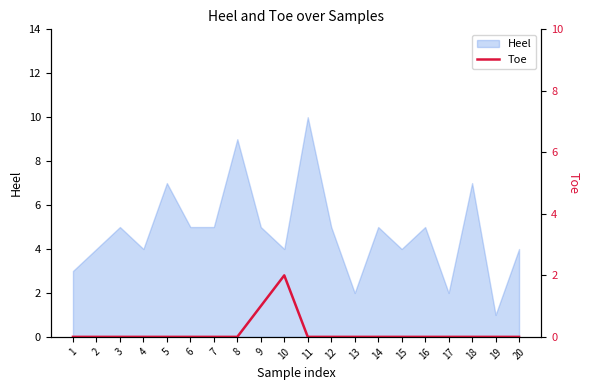

At which label does Heel reach its minimum?

19